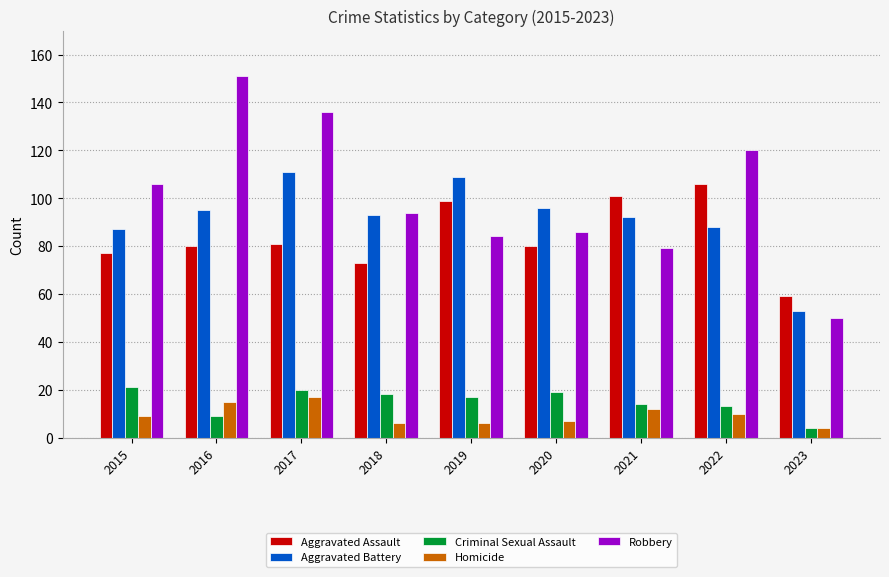

What is the minimum value for Criminal Sexual Assault?

4